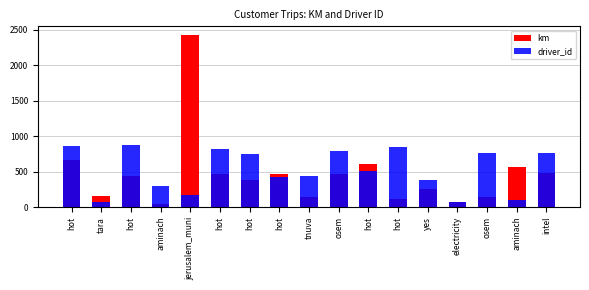

How many data points does each series have?

17